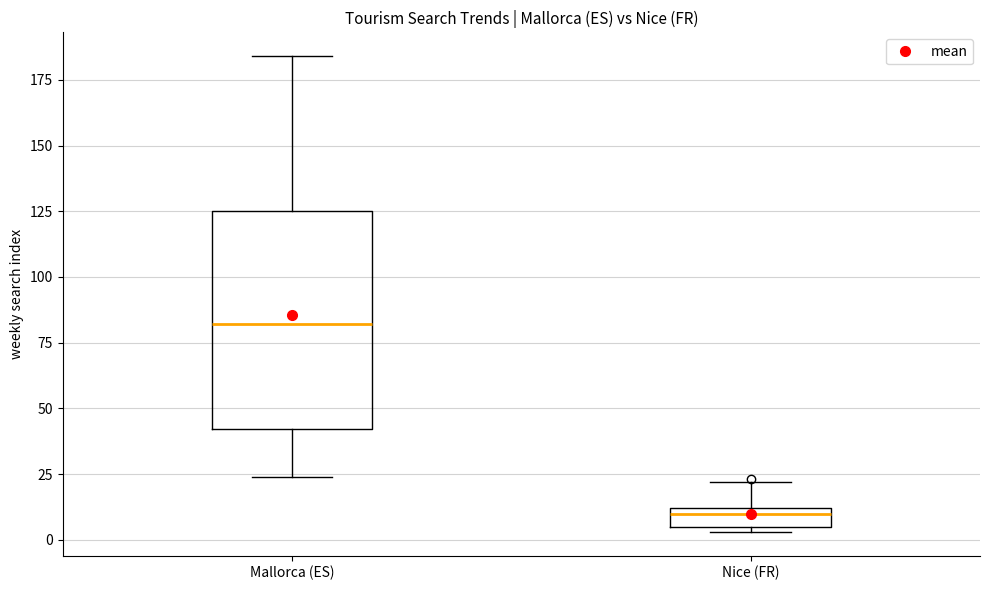

Which box is the tallest, from its lower edge to its upper edge?

Mallorca (ES)